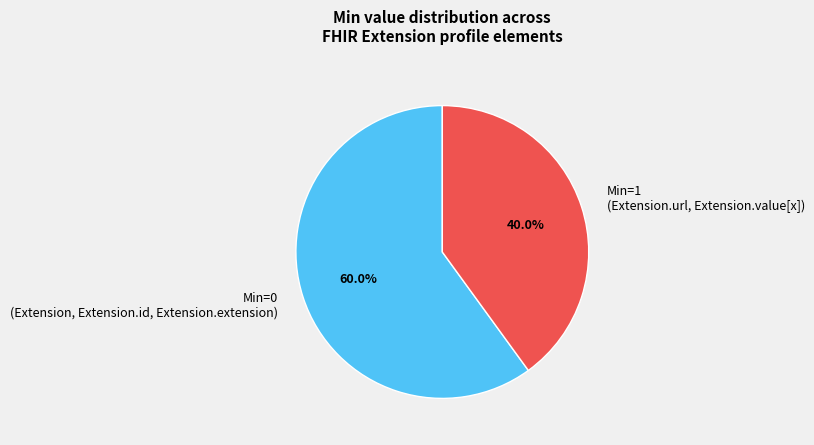

Is there any slice that represents more than half of the pie?

Yes